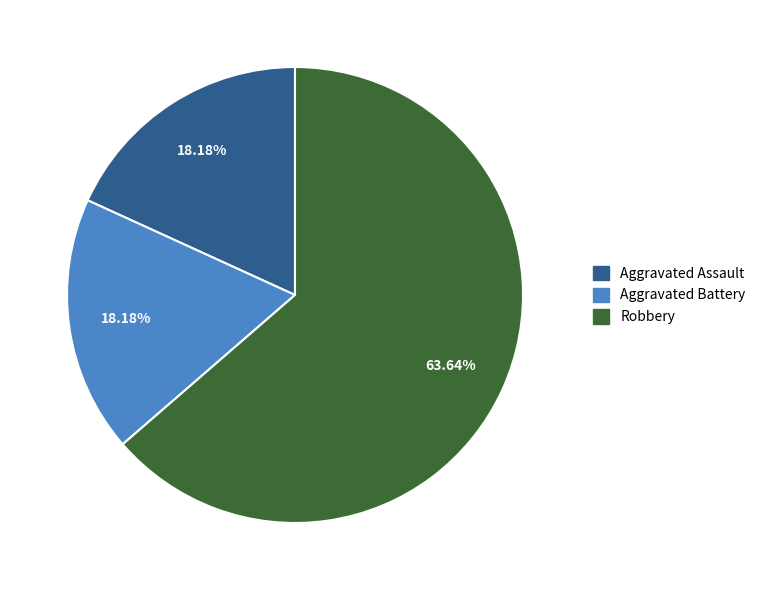

How many slices are in this pie chart?

3